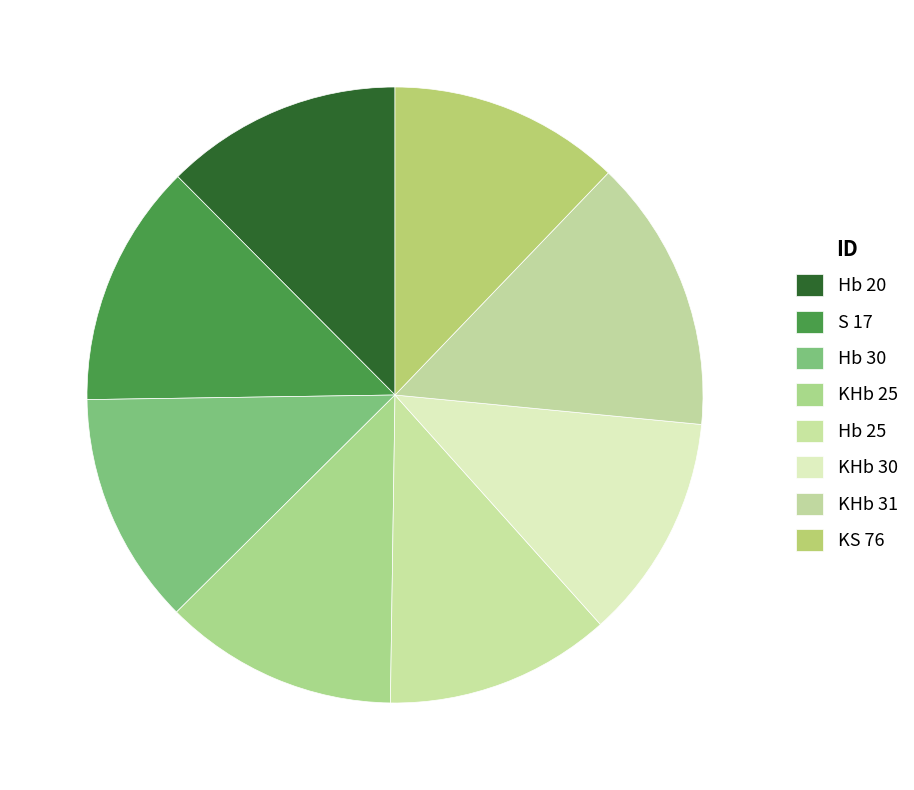

Count the number of slices in the pie.

8